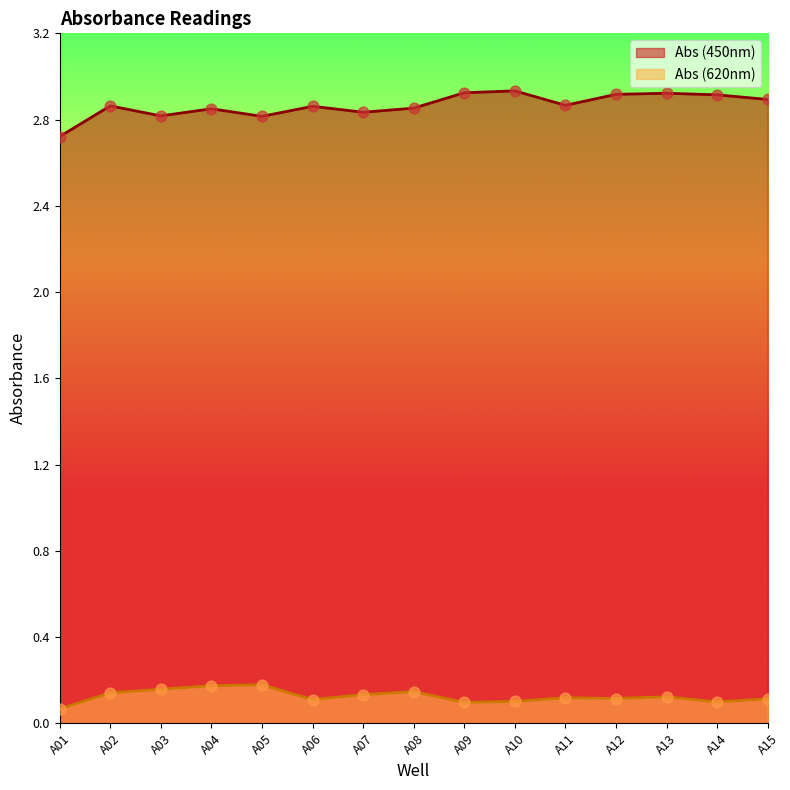

What are all the series names shown in the legend?

Abs (450nm), Abs (620nm)